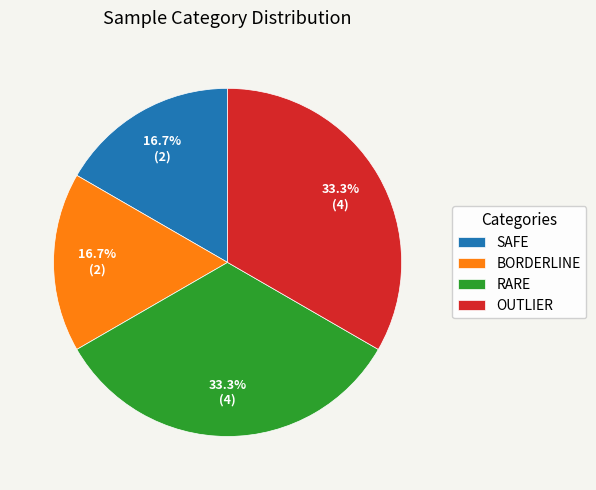

Approximately how many times larger is the value at RARE compared to BORDERLINE?

2.0